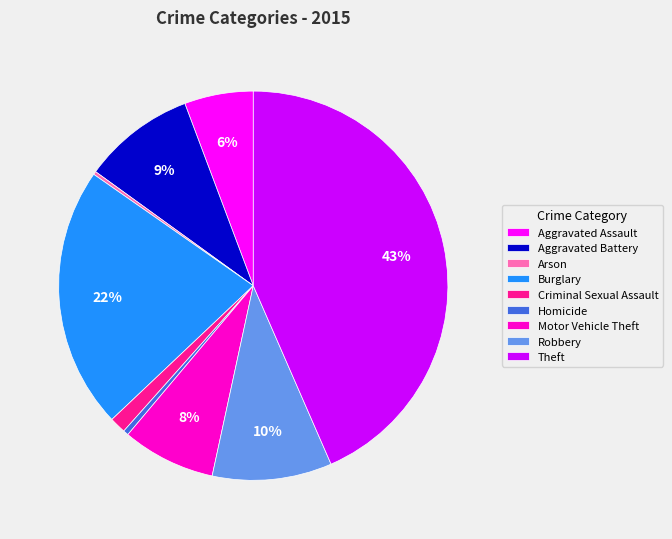

Does any single category account for the majority?

No